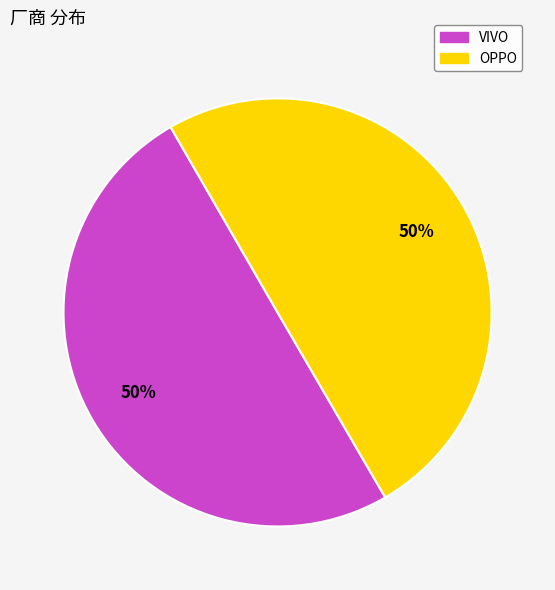

True or false: VIVO accounts for 50% of the total.

True